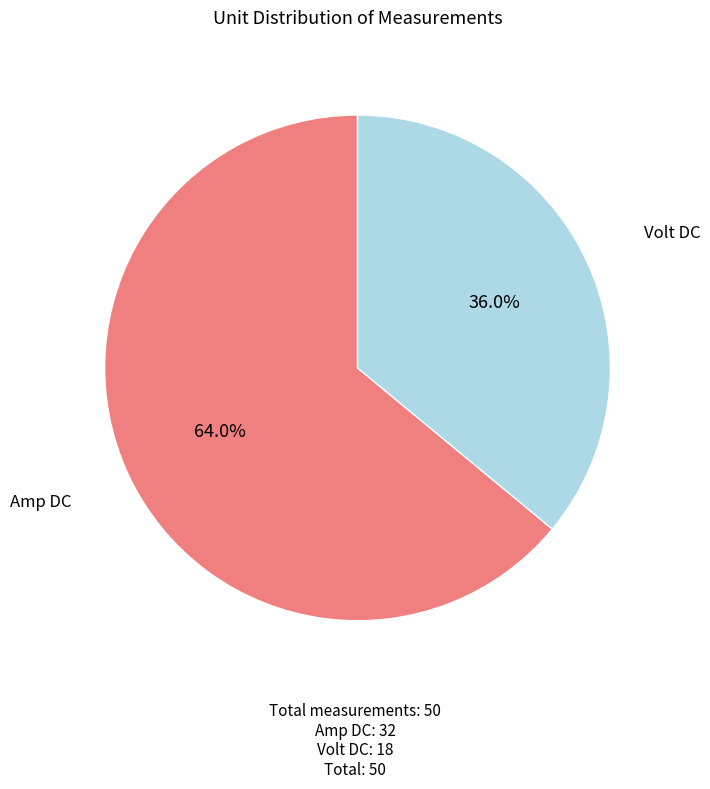

Which category has the smallest portion of the pie?

Volt DC